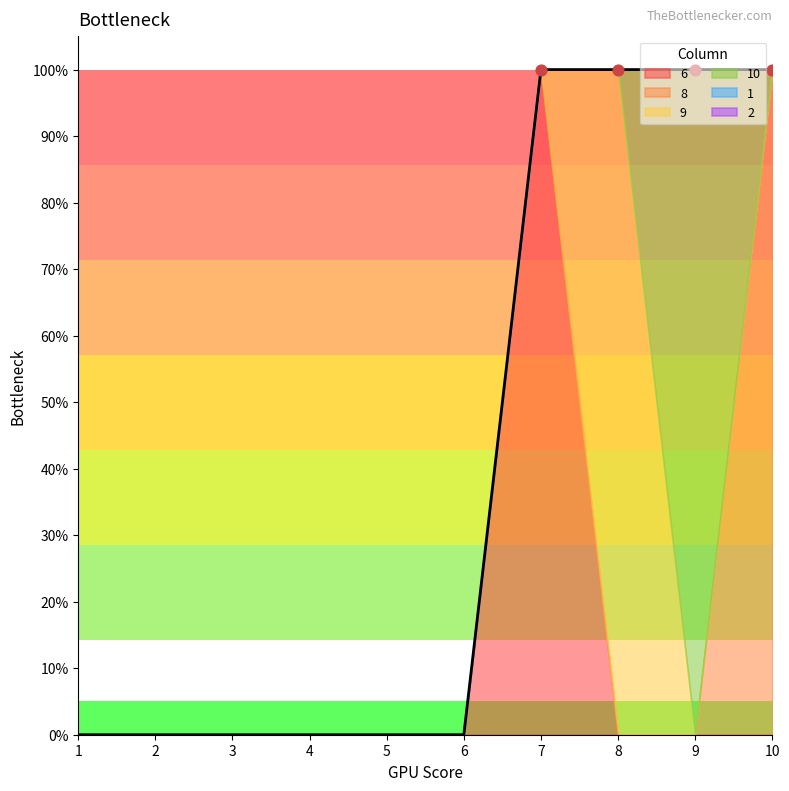

Which series reaches the minimum Y coordinate?

6